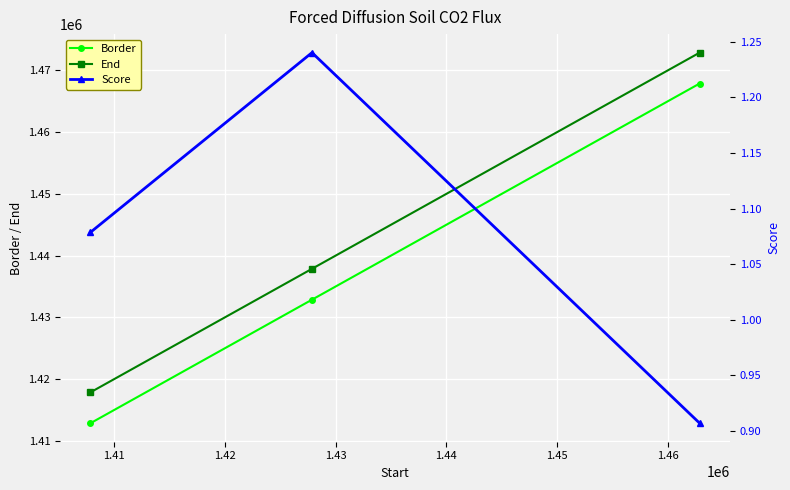

What is the value of the Border point at the 3rd from the left?

1467876.0